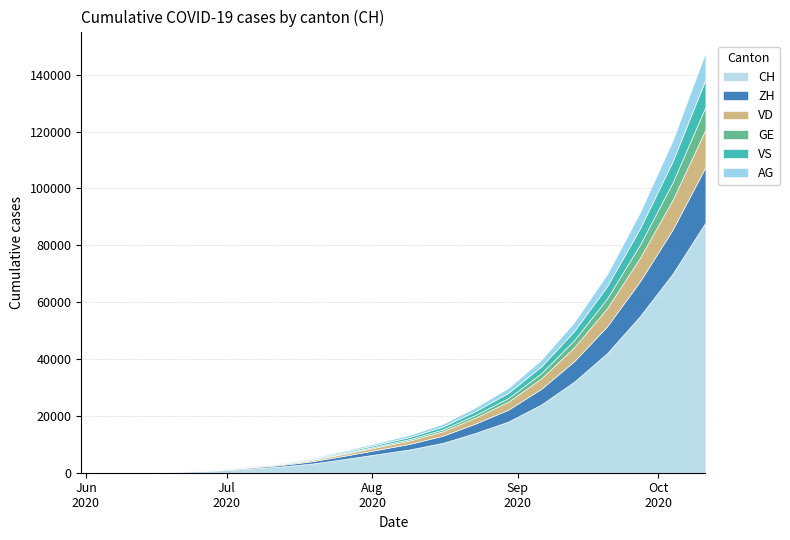

True or false: ZH has more than 2 interior local peaks.

False